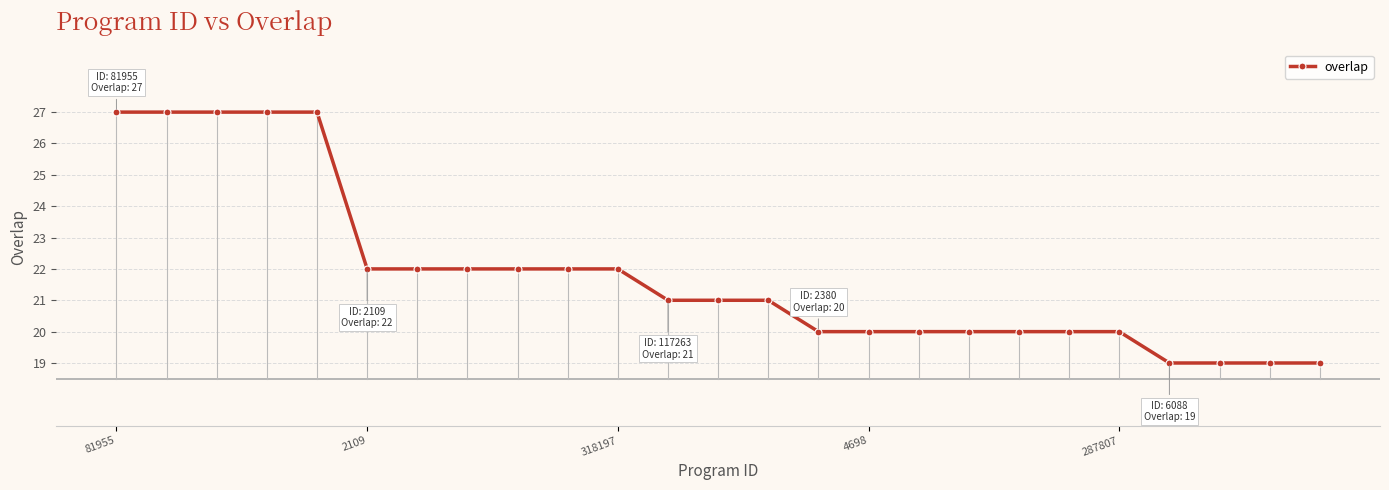

What is the difference between the second highest and second lowest values?

8